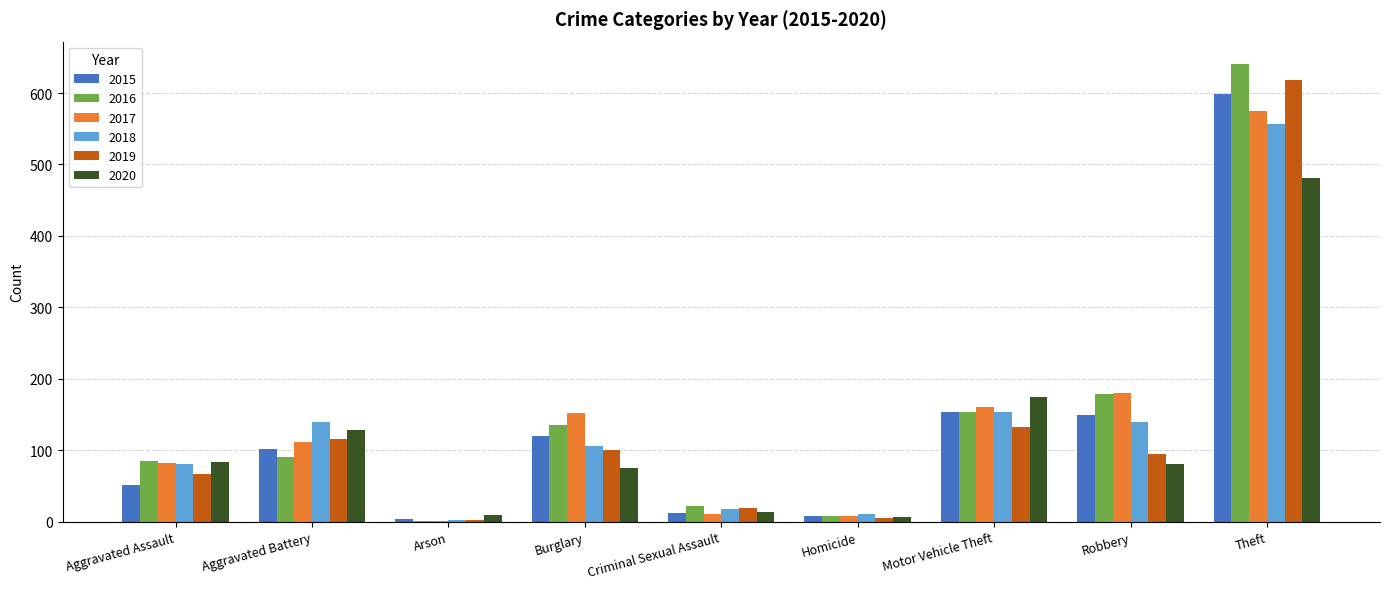

What are all the series names shown in the legend?

2015, 2016, 2017, 2018, 2019, 2020